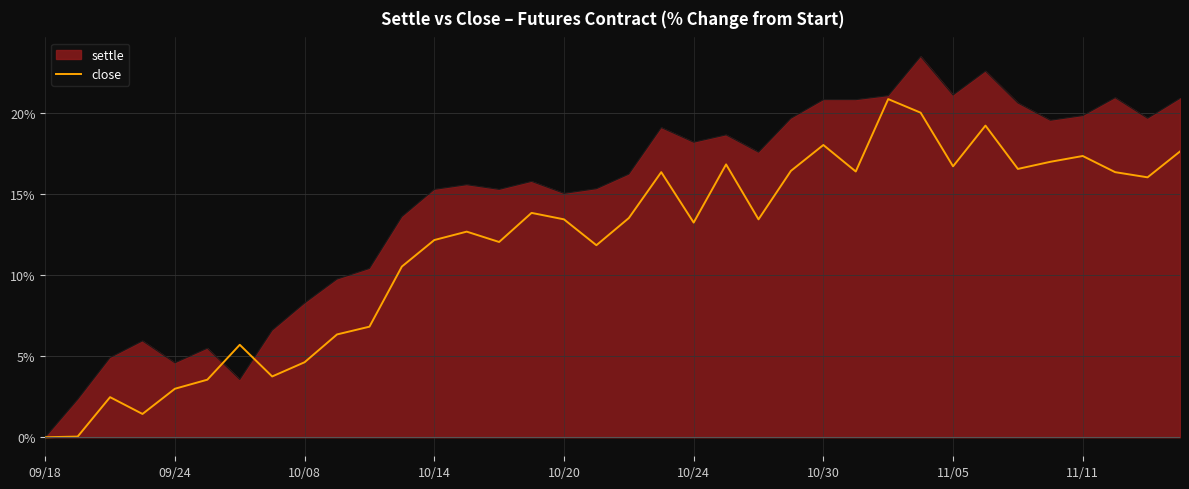

What position from the right is 26?

10